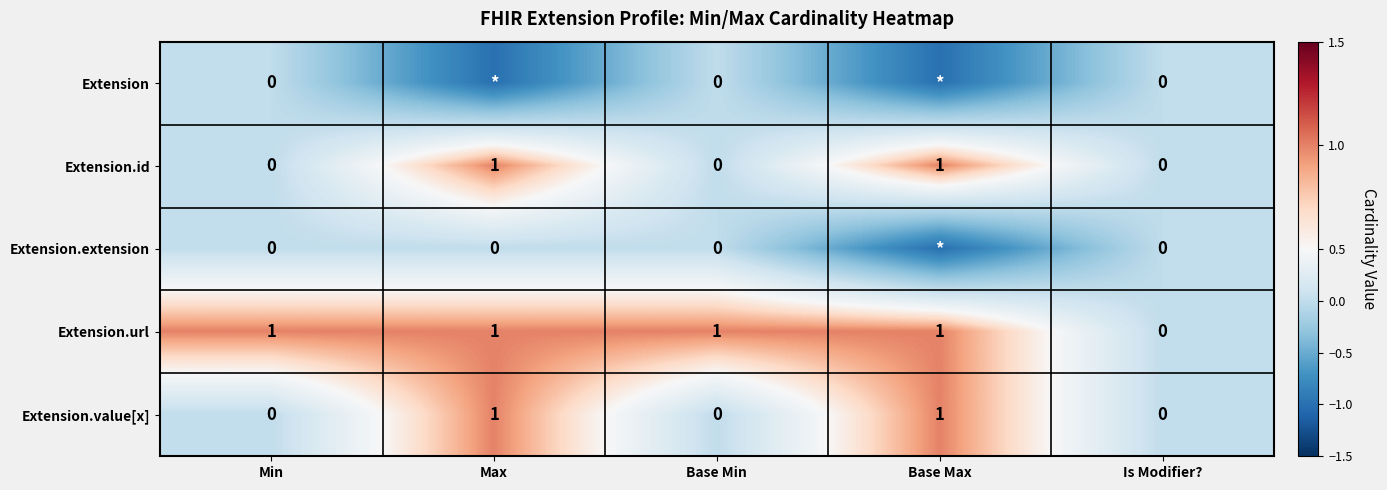

Is it true that Extension.url equals 2 at Base Max?

False